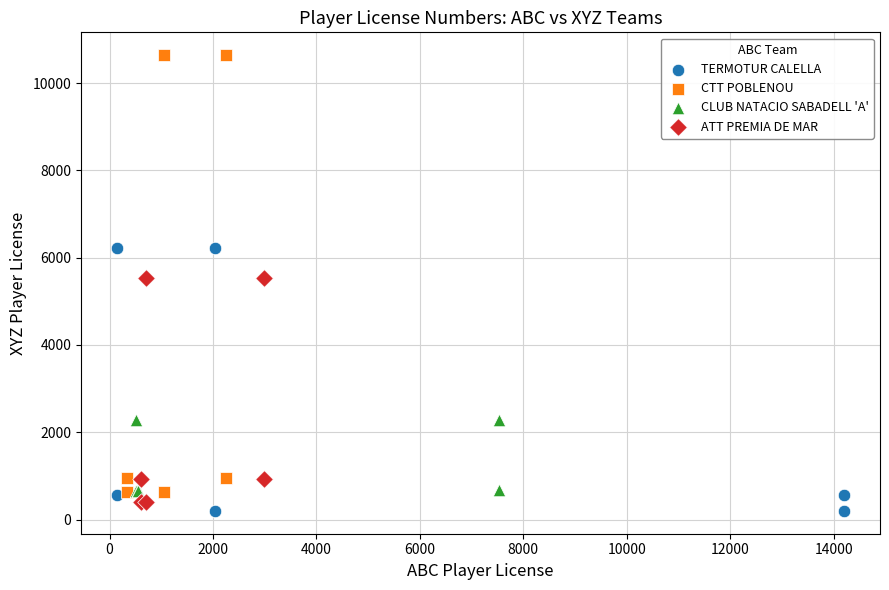

Which series reaches the maximum Y coordinate?

CTT POBLENOU